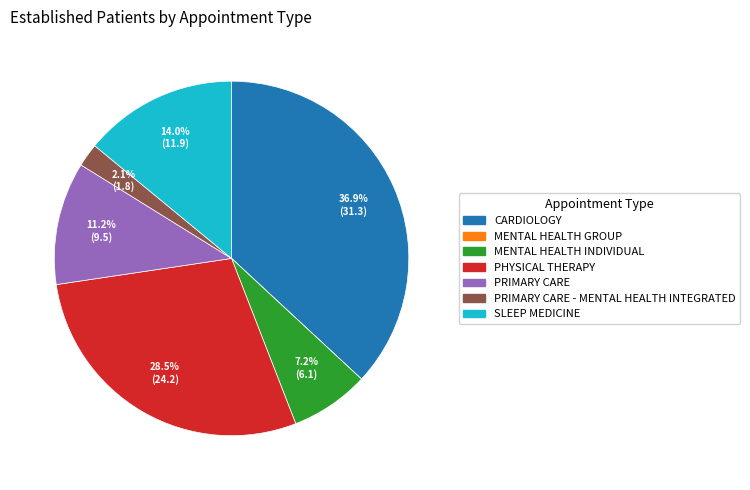

Does any single category account for the majority?

No